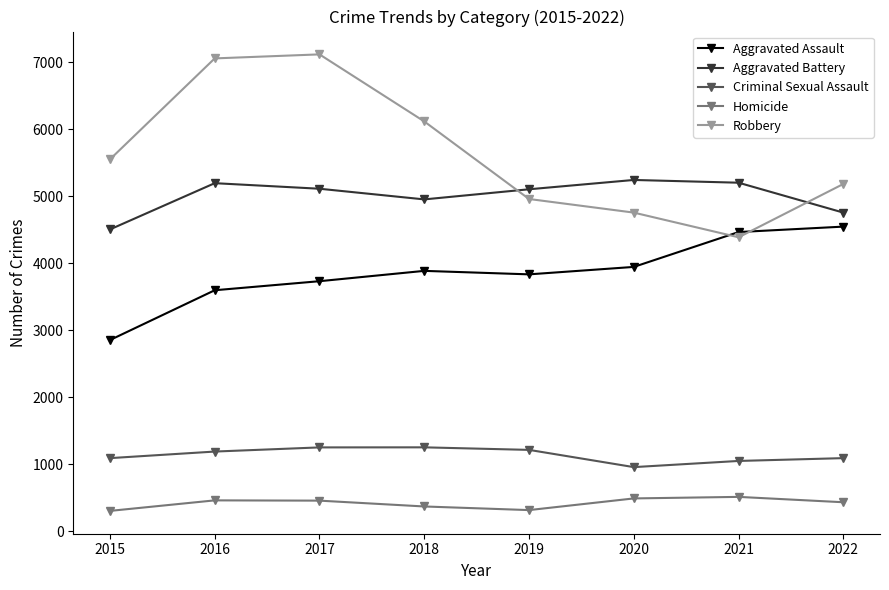

At how many categories does at least one series exceed 3462?

8